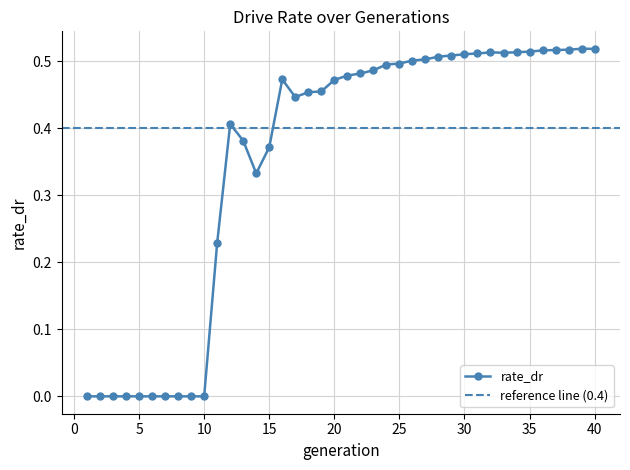

List the labels in order of value, smallest first.

1, 2, 3, 4, 5, 6, 7, 8, 9, 10, 11, 14, 15, 13, 12, 17, 18, 19, 20, 16, 21, 22, 23, 24, 25, 26, 27, 28, 29, 30, 31, 33, 32, 34, 35, 36, 37, 38, 40, 39